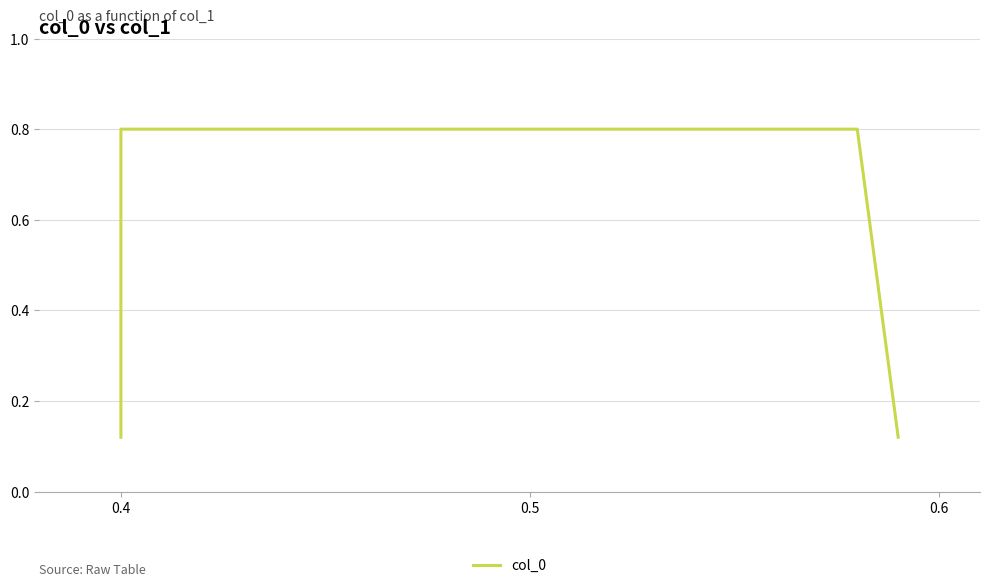

What is the value of the 3rd point from the left?

0.8